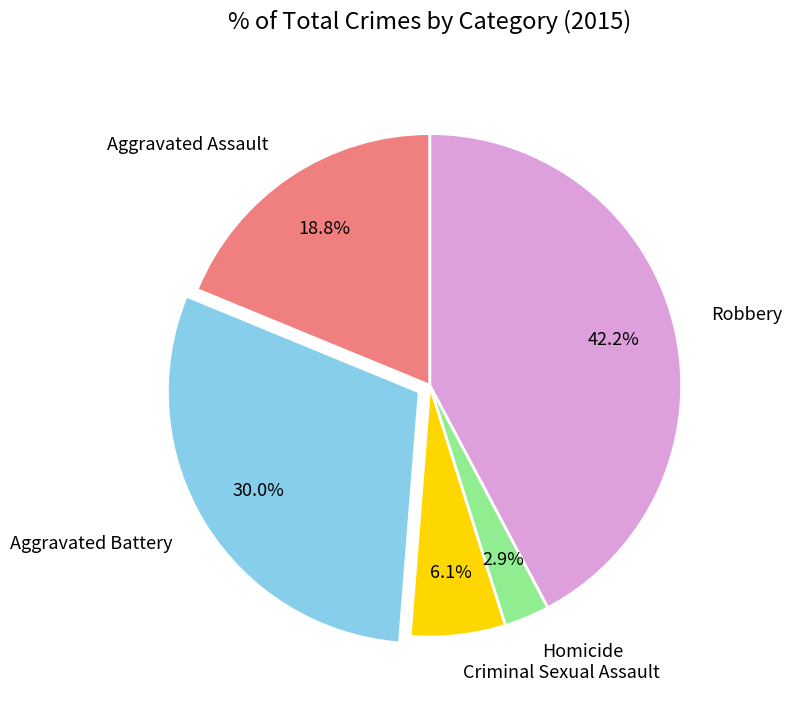

To the nearest percent, what is the difference between the Robbery and Criminal Sexual Assault slice percentages?

36%